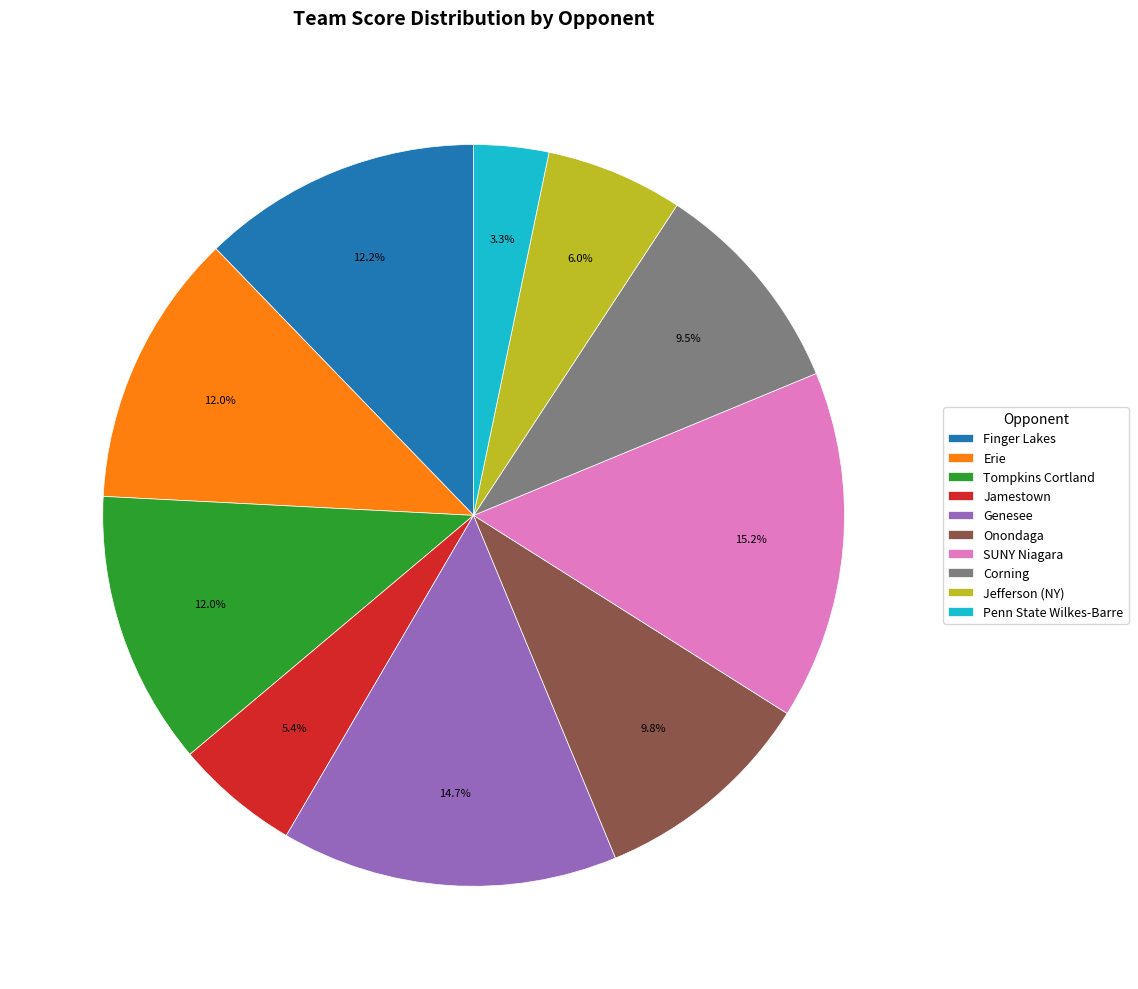

What portion of the pie excludes Jamestown?

94.6%